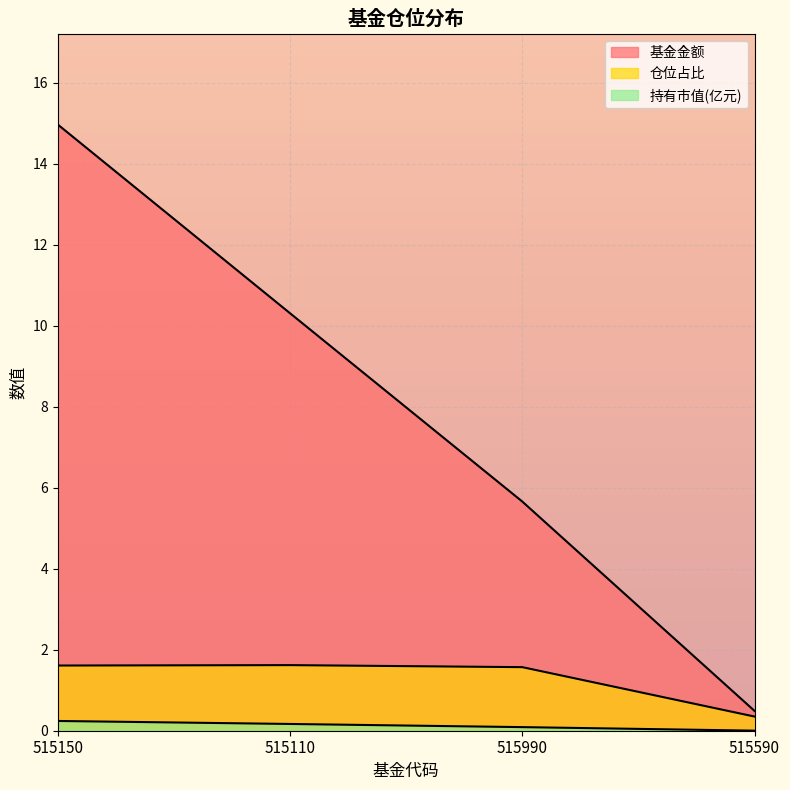

What is the sum of all 持有市值(亿元) values?

0.5